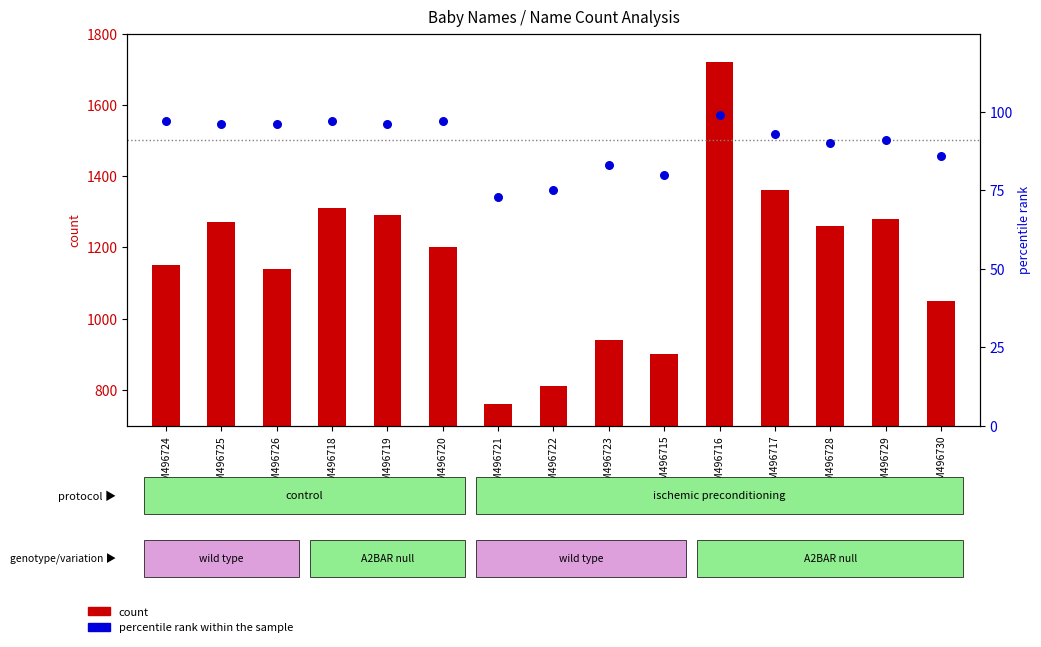

Which series has the largest total across all categories?

count